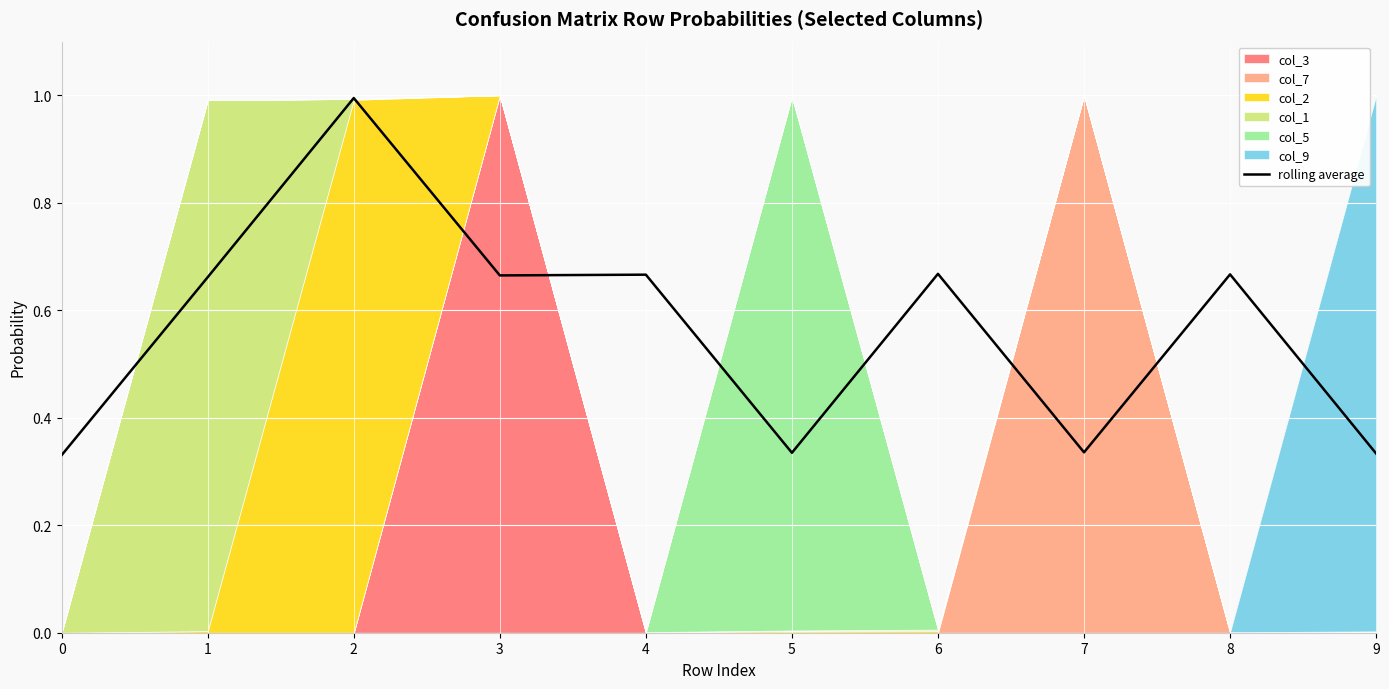

True or false: rolling average has a value of 0.3 at 6.

False